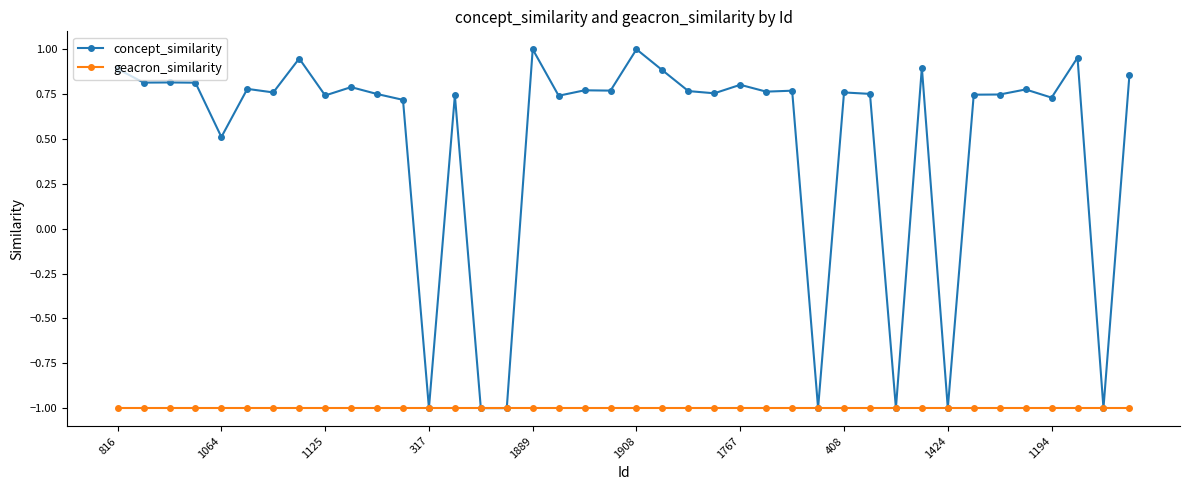

Which series has the widest spread of values?

concept_similarity